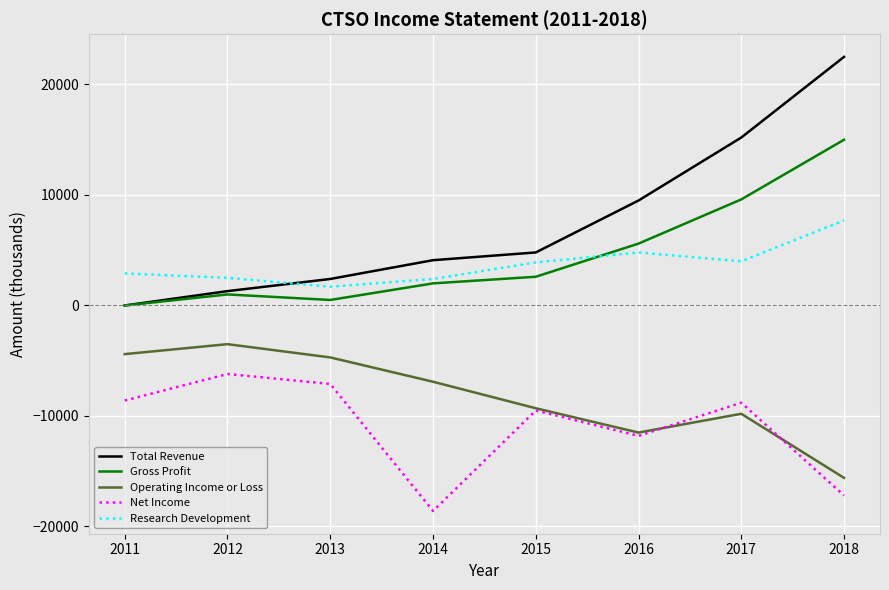

At which label does Operating Income or Loss reach its minimum?

2018